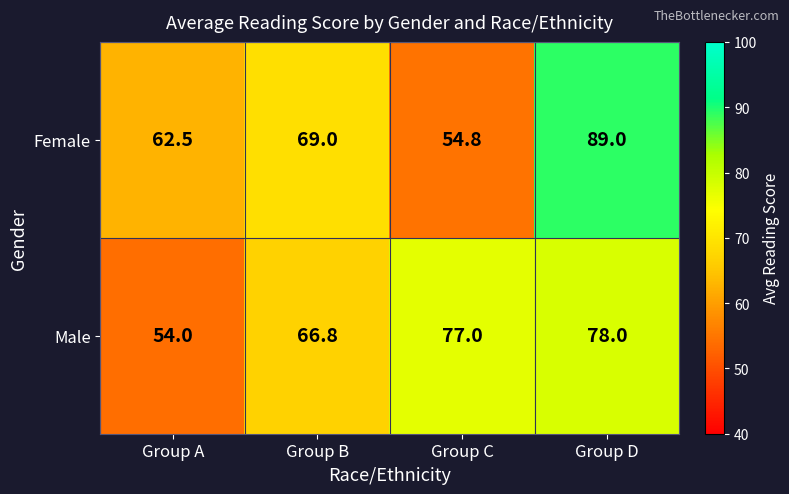

Rank the series by their average value, from highest to lowest.

Male, Female